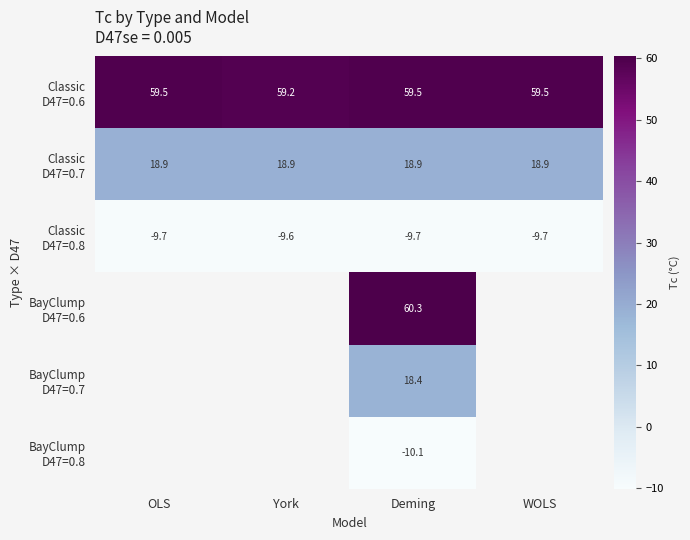

Rank the series at Deming from lowest to highest value.

BayClump D47=0.8, Classic D47=0.8, BayClump D47=0.7, Classic D47=0.7, Classic D47=0.6, BayClump D47=0.6